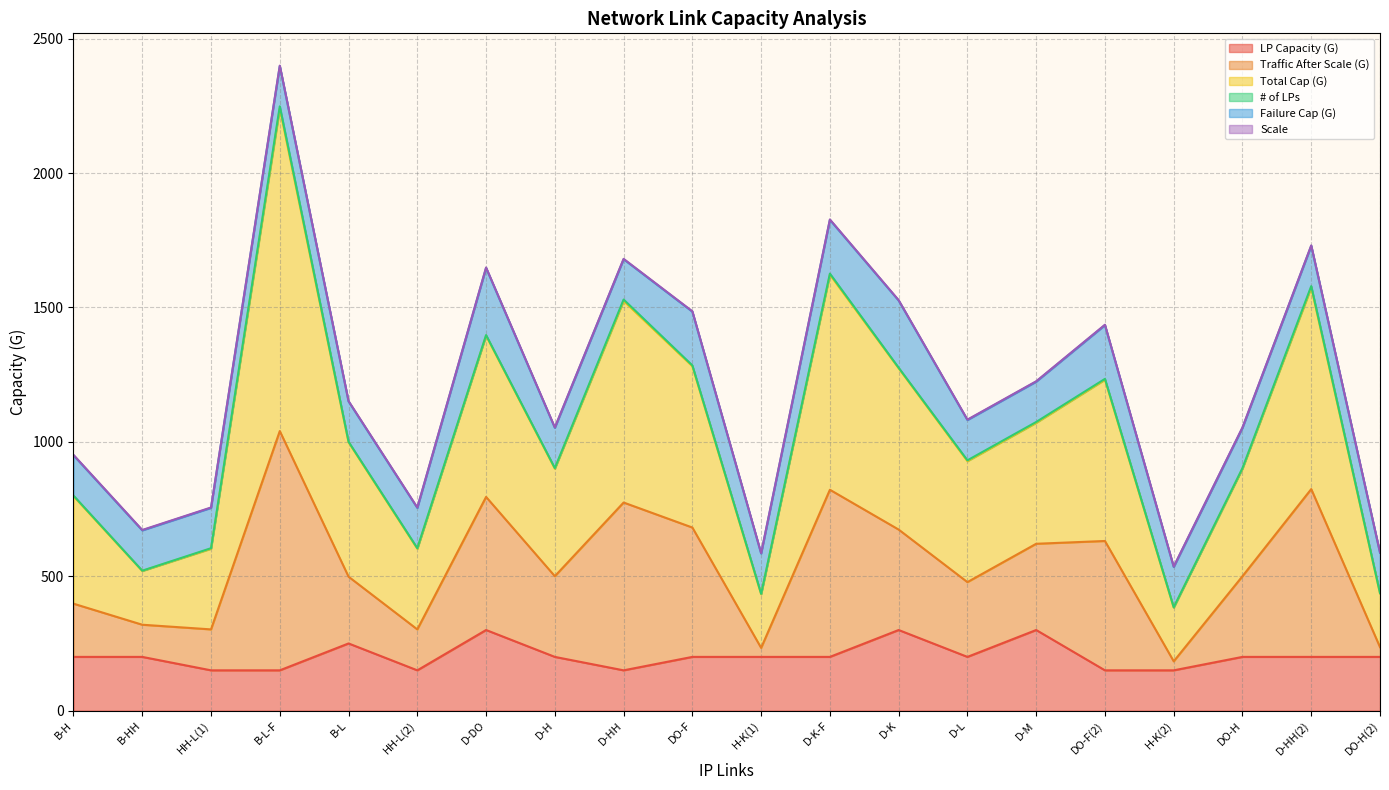

What is the highest value of the LP Capacity (G) series?

300.0